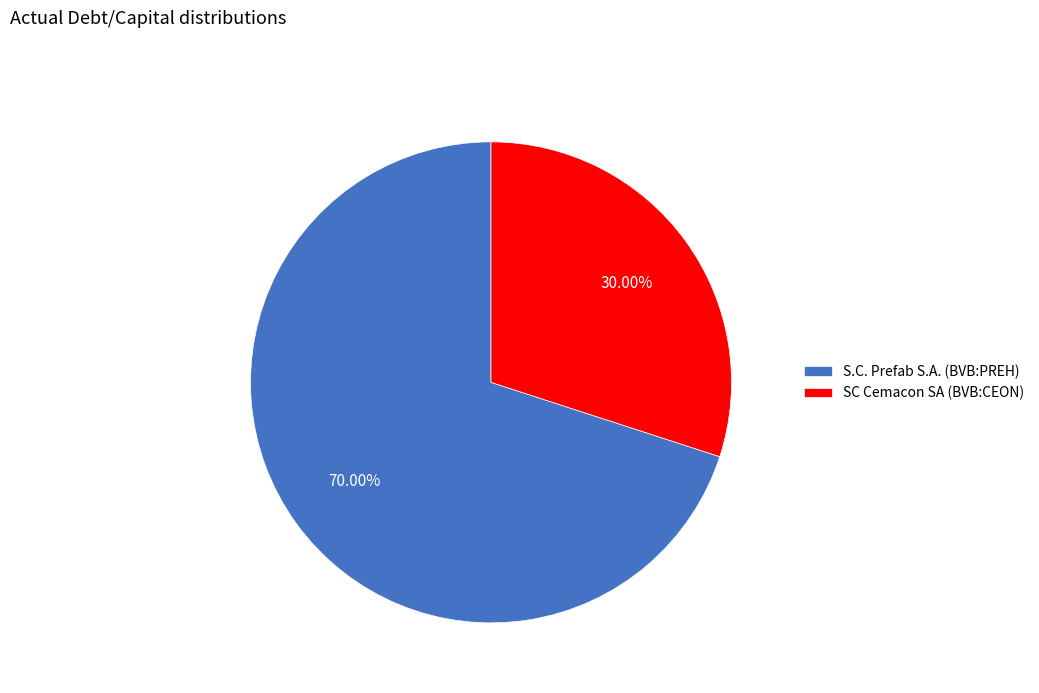

To the nearest percent, what percentage of the pie is SC Cemacon SA (BVB:CEON)?

30%